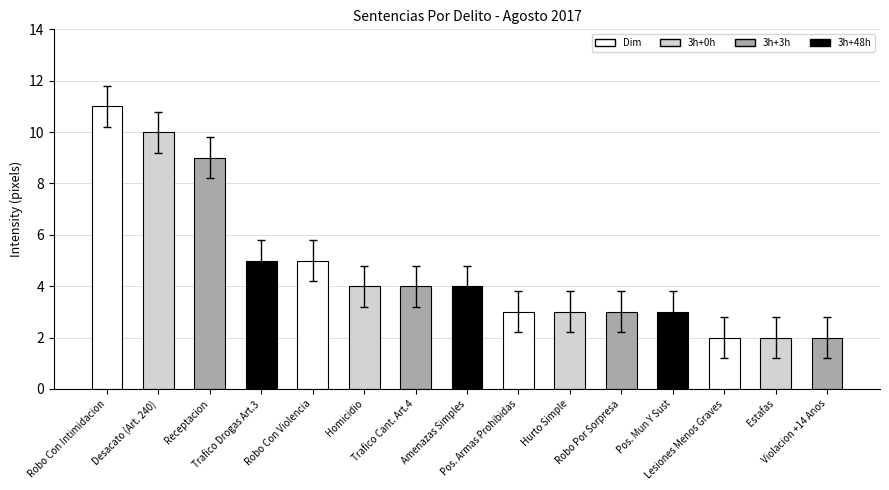

Reading left to right, transcribe all the data shown in this chart.

11	10	9	5	5	4	4	4	3	3	3	3	2	2	2